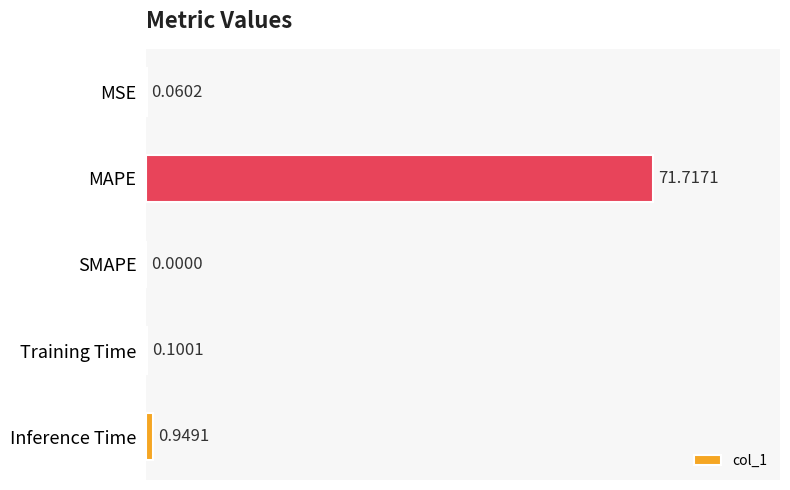

What is the change in value from MAPE to Training Time?

-71.6